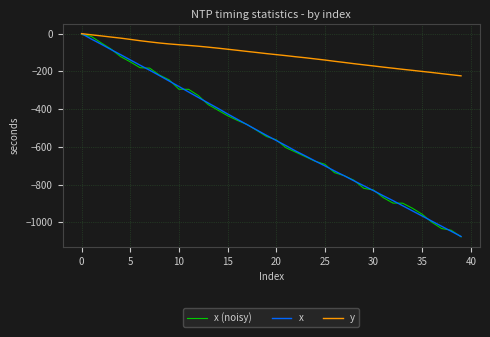

How many values in the y series exceed -105?

19